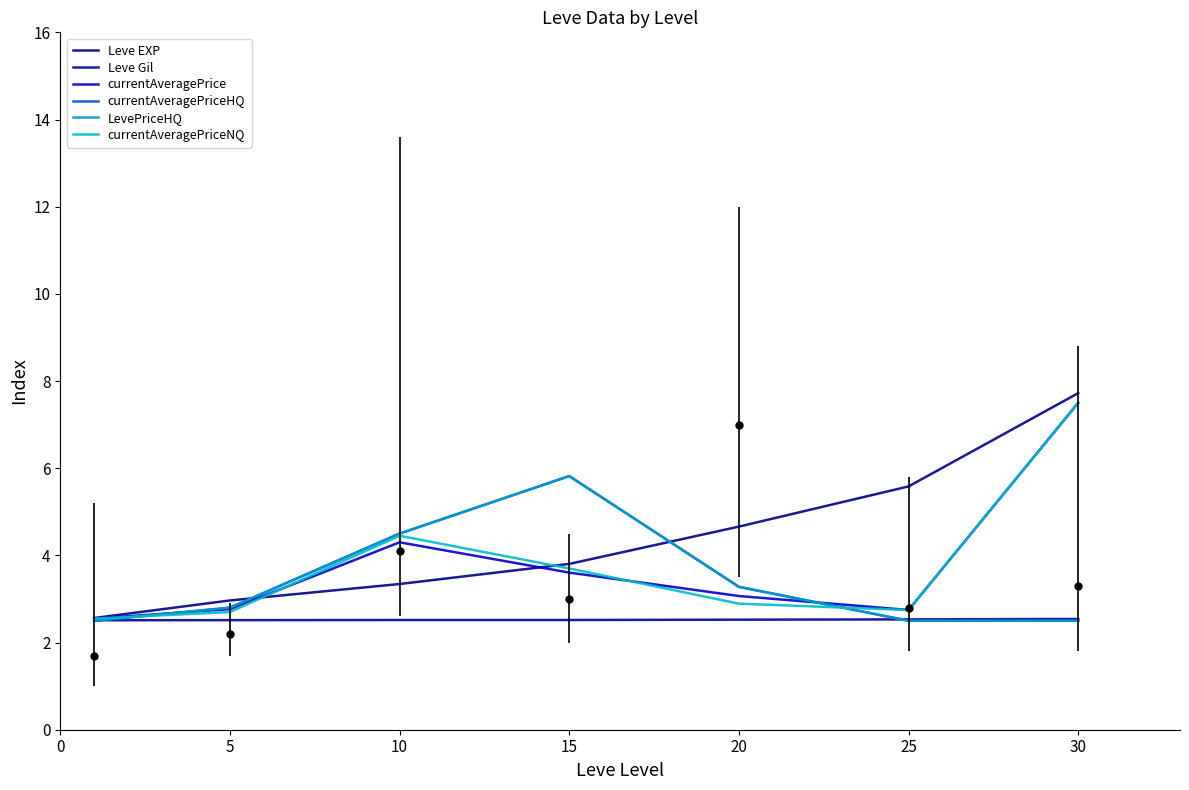

What is the average value of the currentAveragePriceNQ series?

3.8